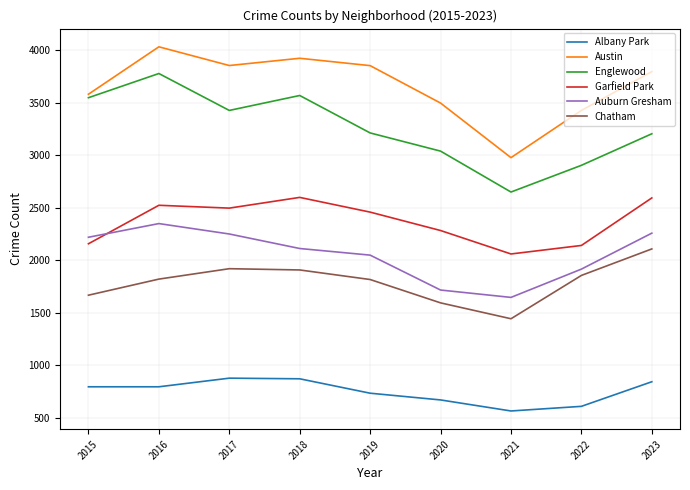

Where is the first local minimum for Englewood?

2017